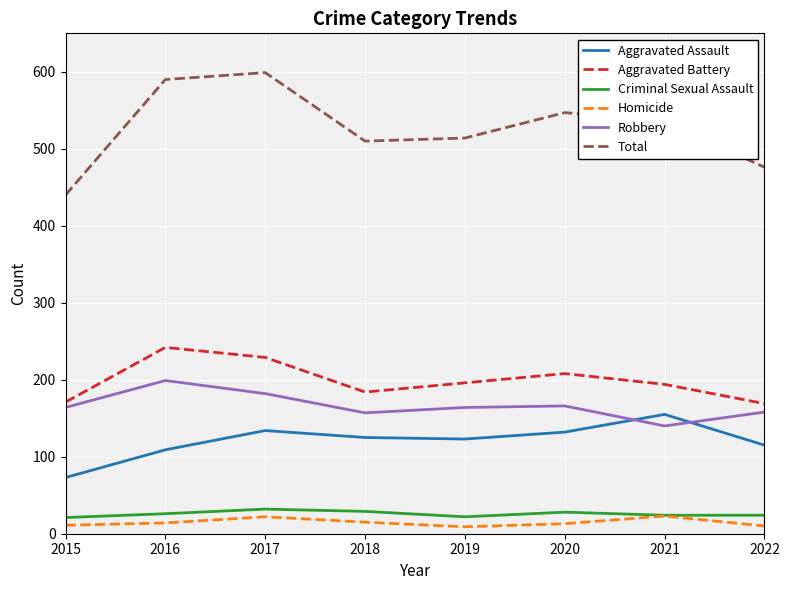

True or false: Criminal Sexual Assault has a value of 24 at 2021.

True